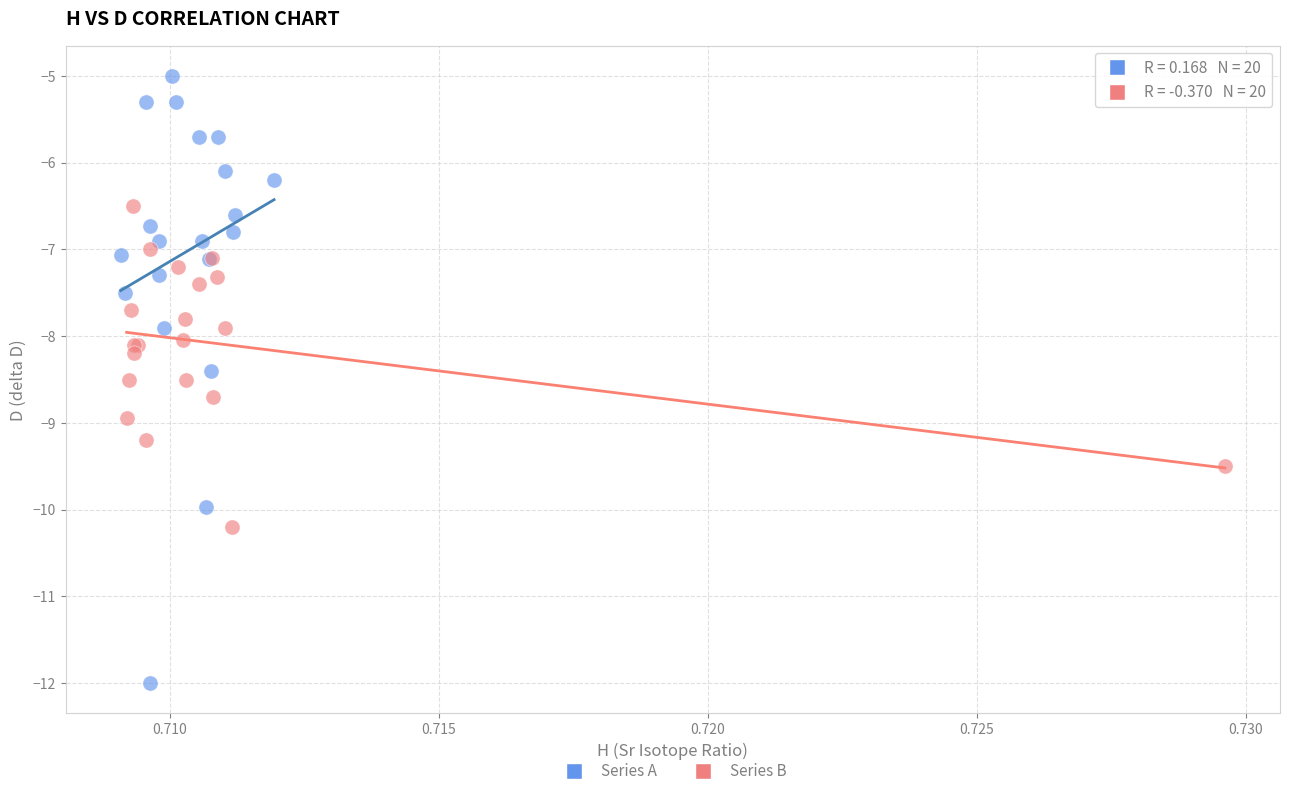

Which series contains the lowest Y value?

Series A